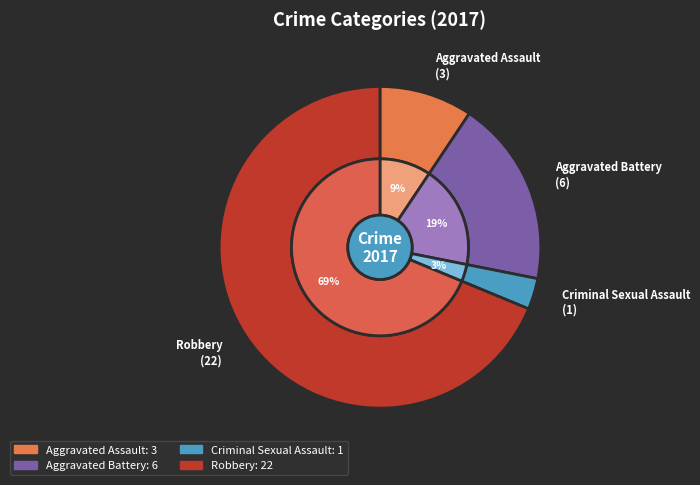

How much of the chart is everything except Aggravated Battery?

81.2%